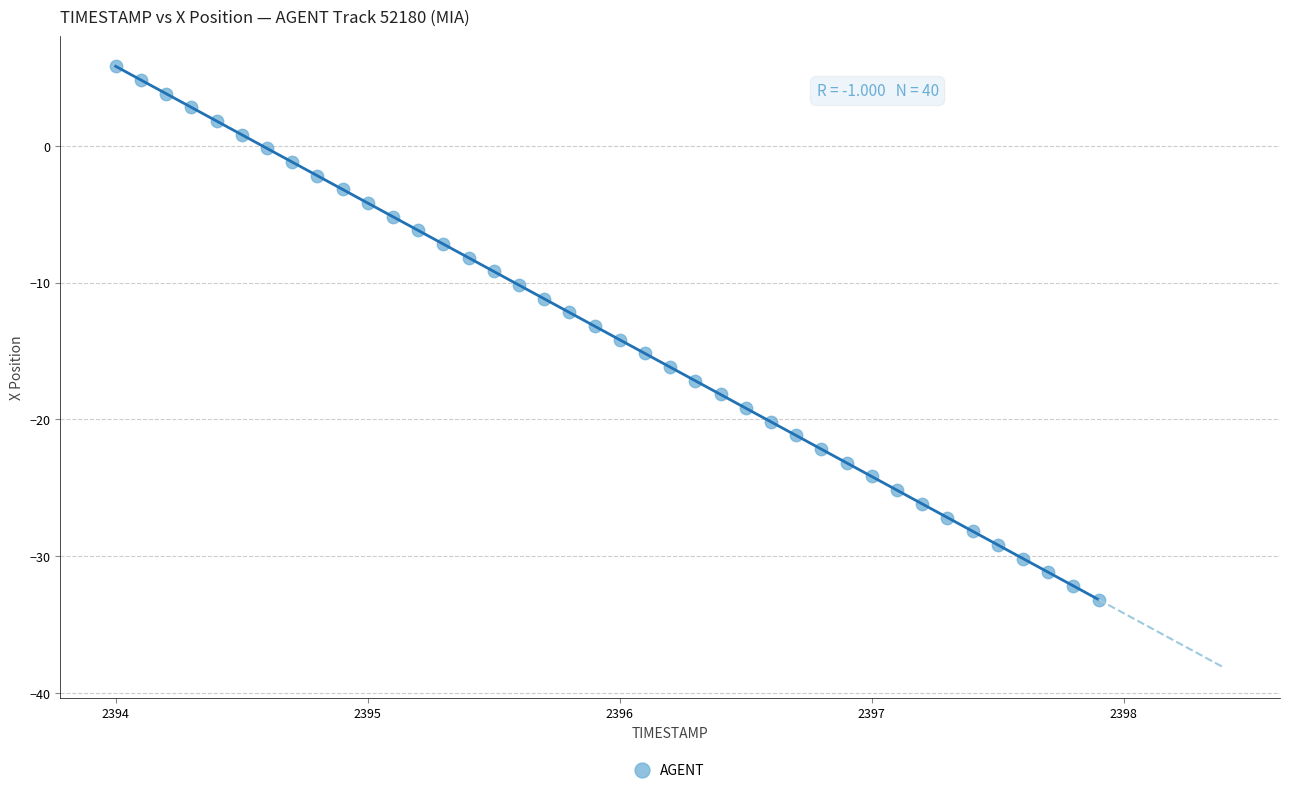

What is the range of X values (max minus min)?

3.9